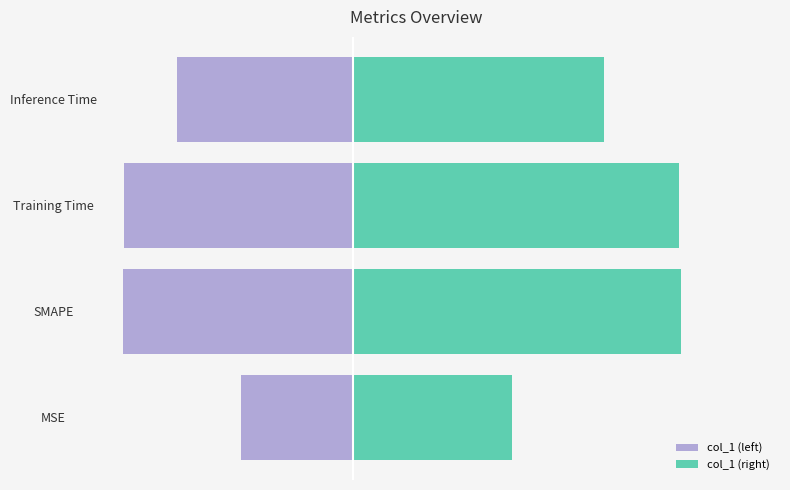

What is the highest value of the col_1 (left) series?

-3.5